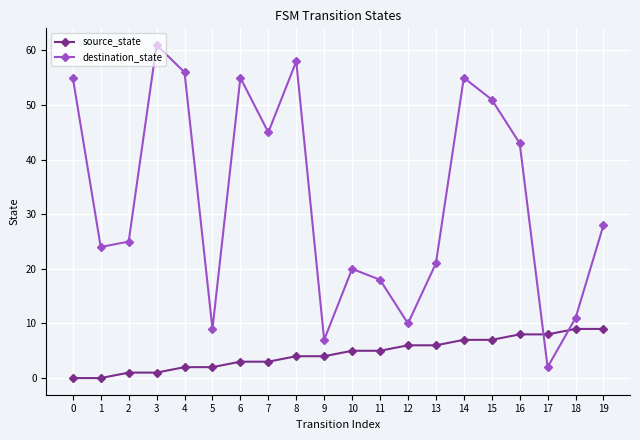

In destination_state, how many points are lower than both neighbors (excluding endpoints)?

6